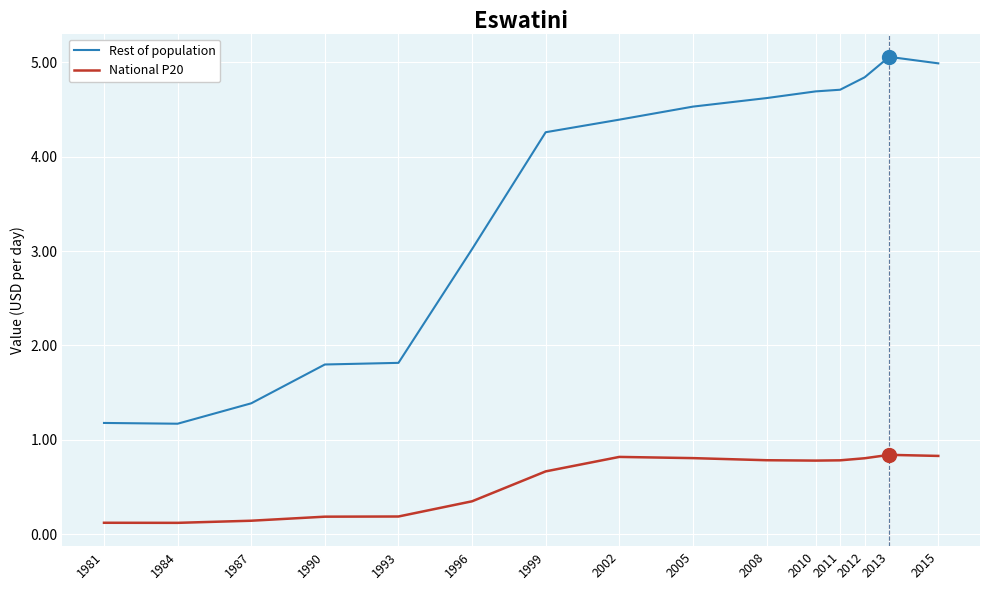

The Rest of population series shows 8.7 at 2015. True or false?

False